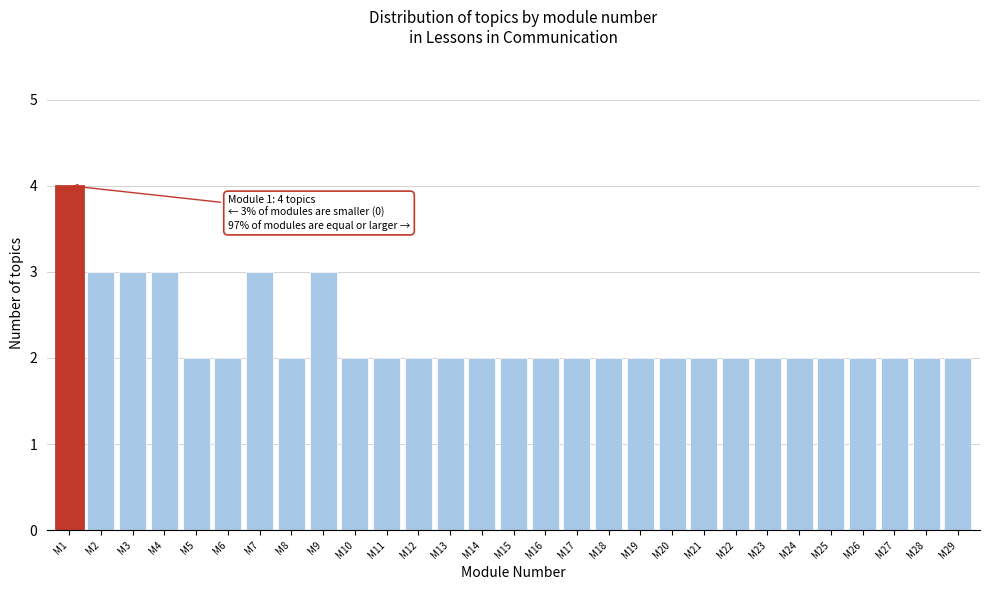

Reading left to right, list all the values displayed in this chart.

M1=4	M2=3	M3=3	M4=3	M5=2	M6=2	M7=3	M8=2	M9=3	M10=2	M11=2	M12=2	M13=2	M14=2	M15=2	M16=2	M17=2	M18=2	M19=2	M20=2	M21=2	M22=2	M23=2	M24=2	M25=2	M26=2	M27=2	M28=2	M29=2